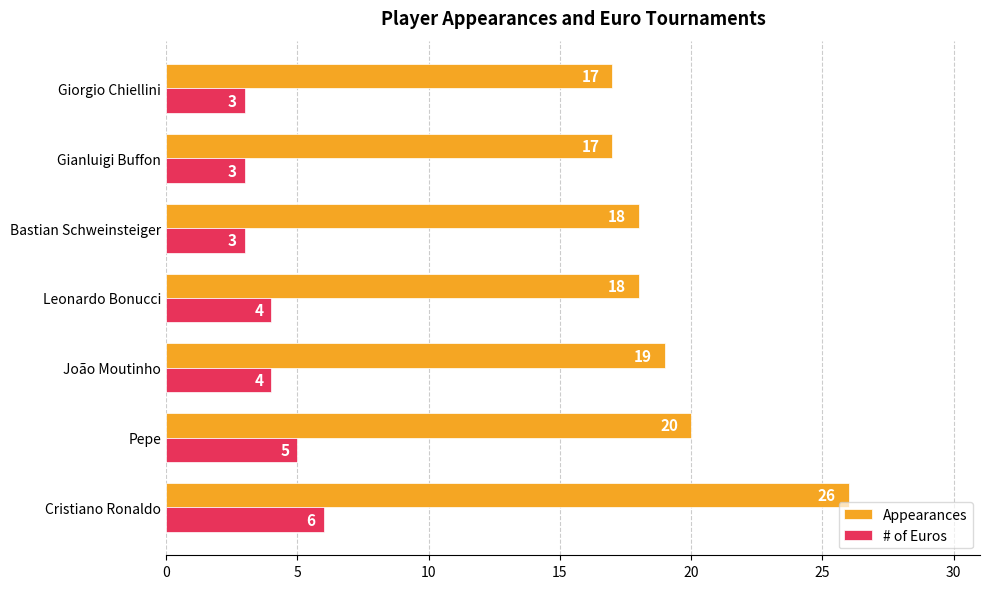

What is the smallest value displayed?

3